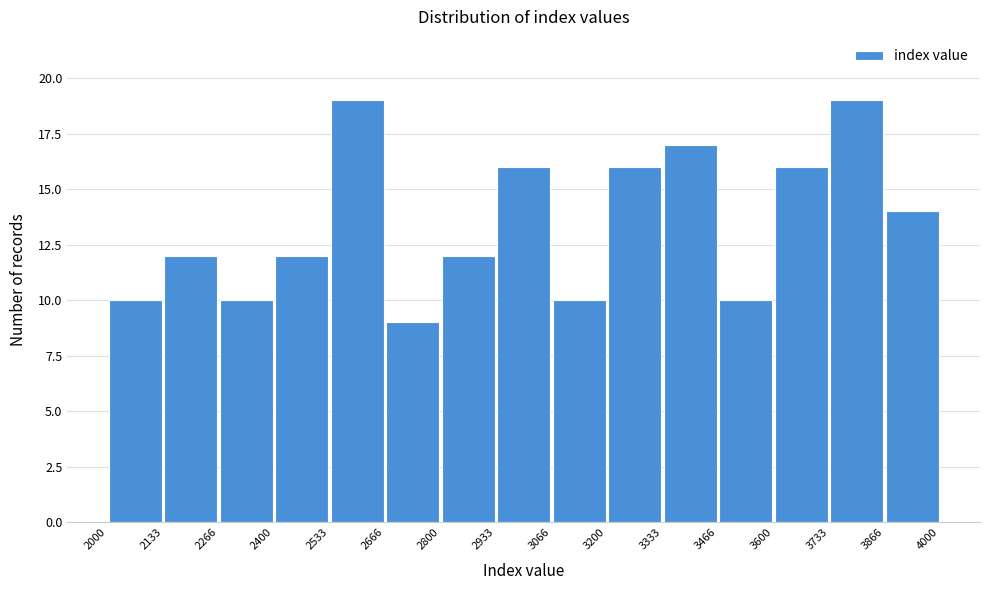

Reading left to right, list every bar in this chart as the range it spans on the x-axis followed by its height. The values are not printed on the chart, so give them approximately, as read against the axis.

2000 to 2133: 10
2133 to 2266: 12
2266 to 2400: 10
2400 to 2533: 12
2533 to 2666: 19
2666 to 2800: 9
2800 to 2933: 12
2933 to 3066: 16
3066 to 3200: 10
3200 to 3333: 16
3333 to 3466: 17
3466 to 3600: 10
3600 to 3733: 16
3733 to 3866: 19
3866 to 4000: 14